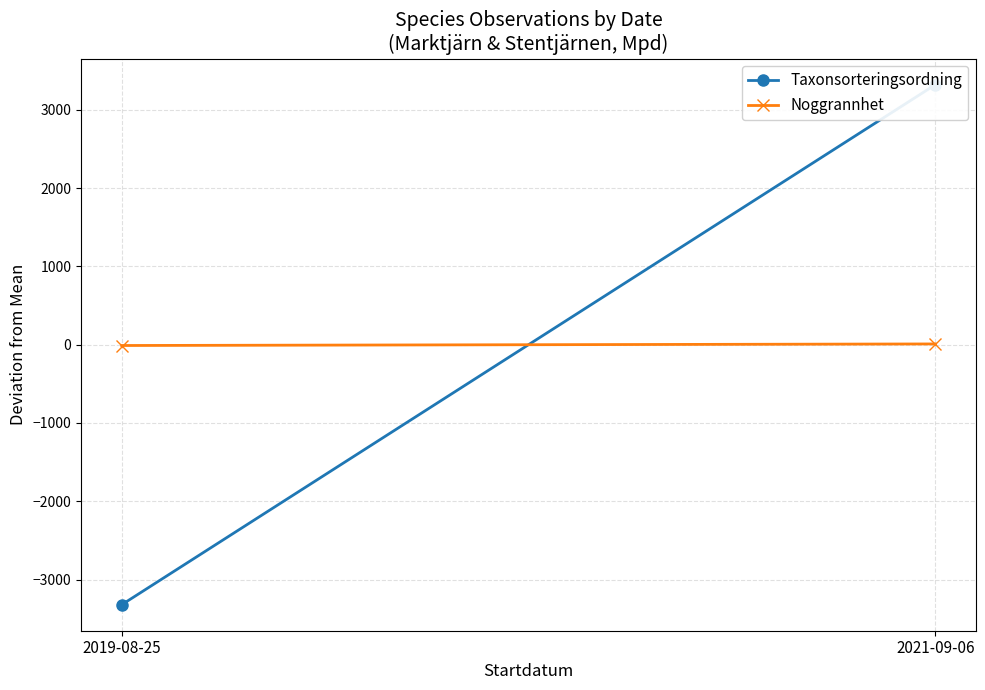

Is it true that Noggrannhet equals -10.0 at 2019-08-25?

True